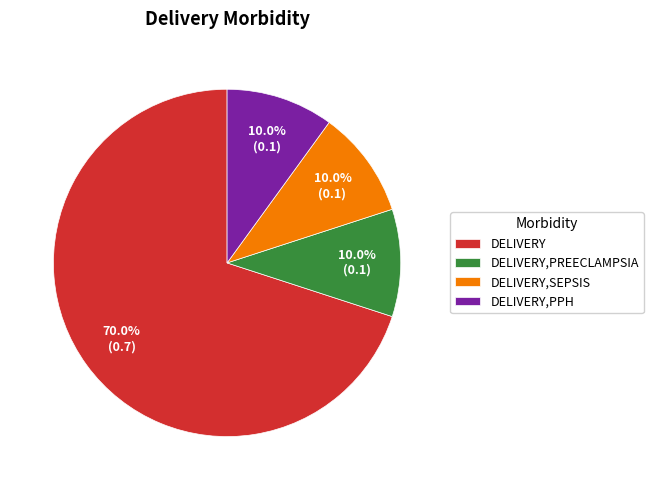

Which has a higher value, DELIVERY,SEPSIS or DELIVERY?

DELIVERY